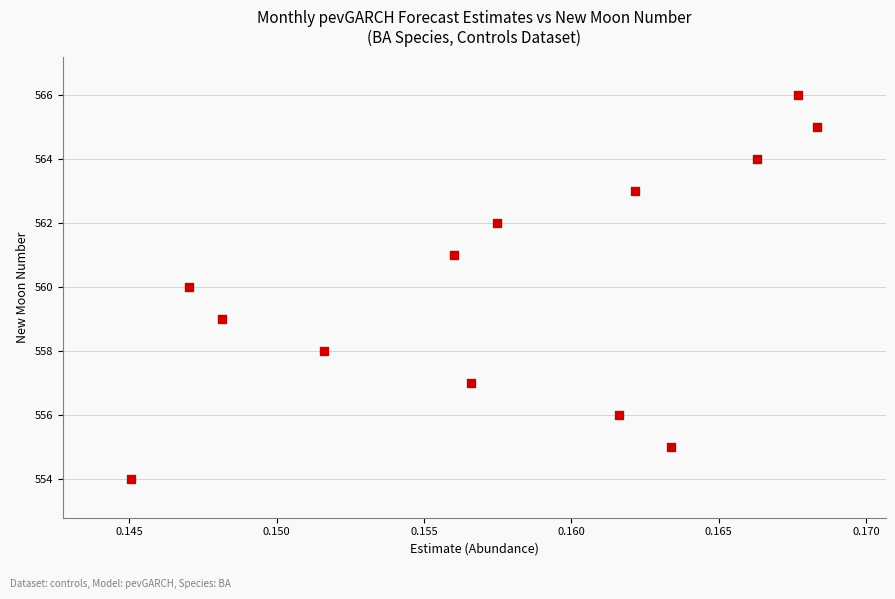

What is the range of Y values (max minus min)?

12